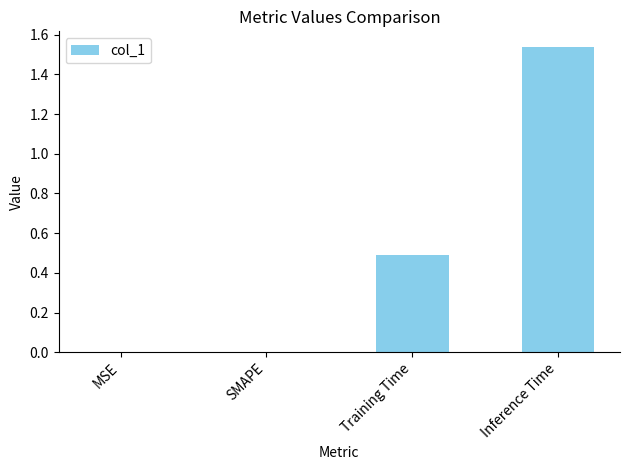

True or false: the data shows 0.0 at MSE.

True